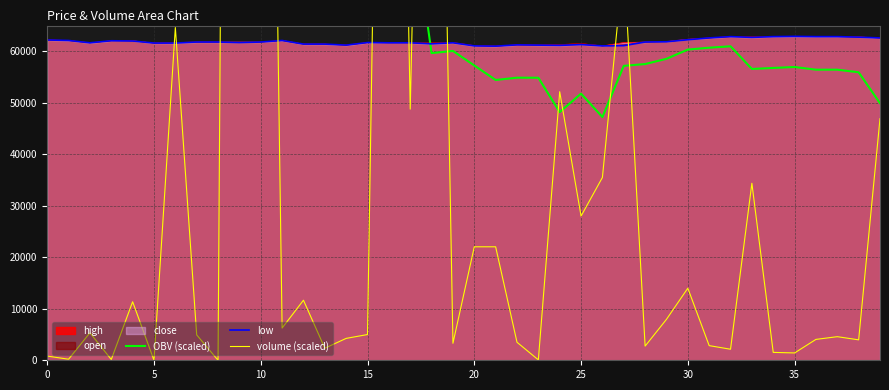

At which category is the sum across all series the highest?

9